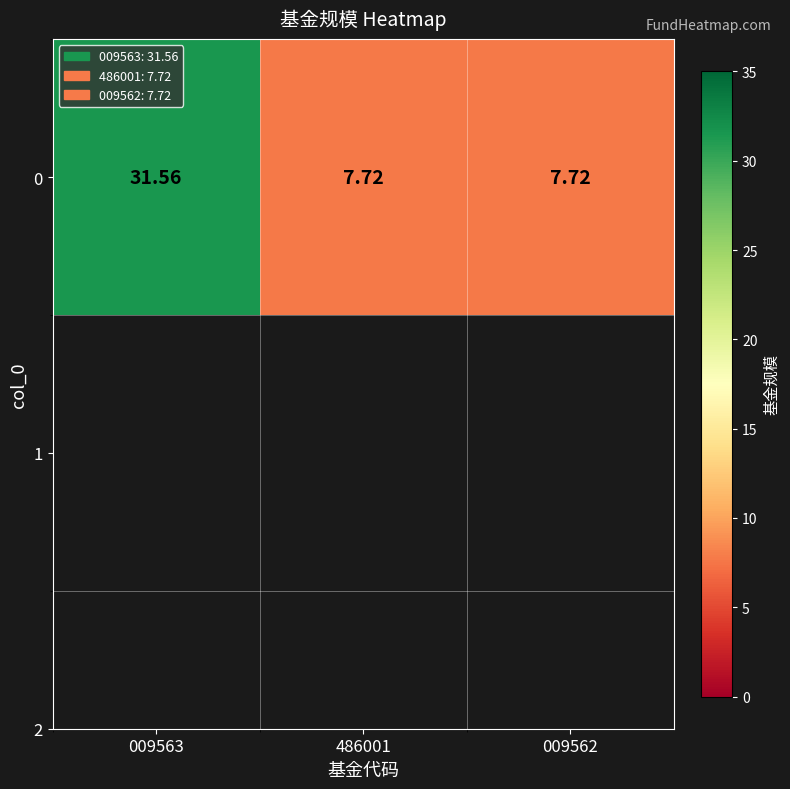

List the labels in order of value, smallest first.

486001, 009562, 009563